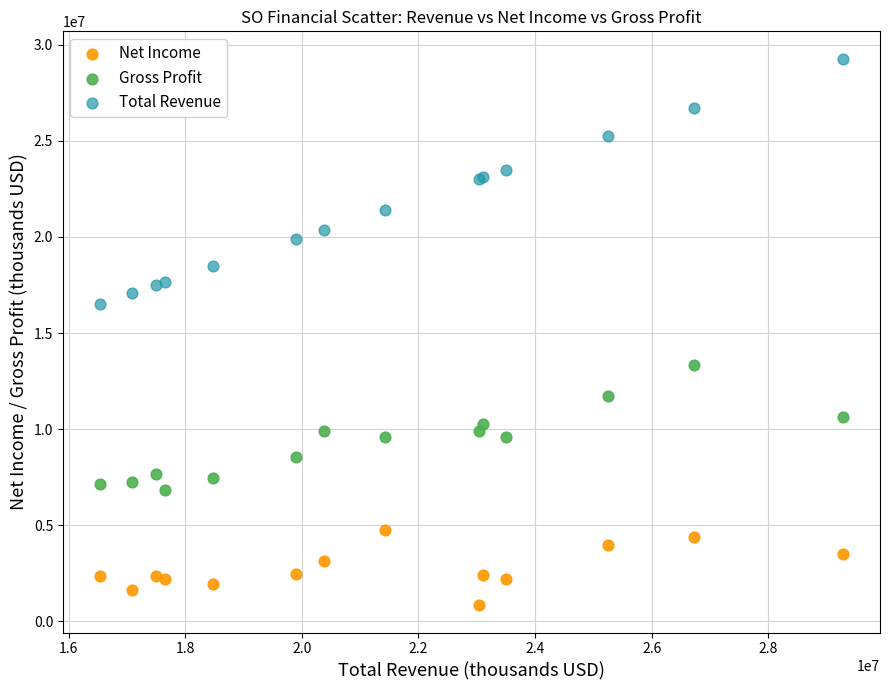

Which series contains the lowest Y value?

Net Income